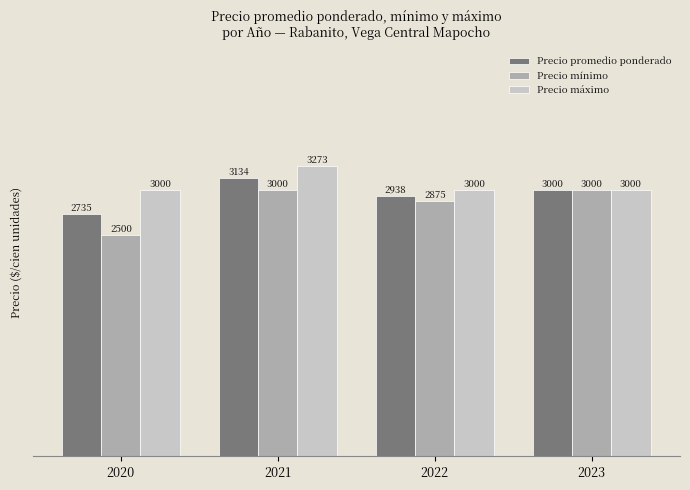

Read the Precio máximo value at 2022.

3000.0